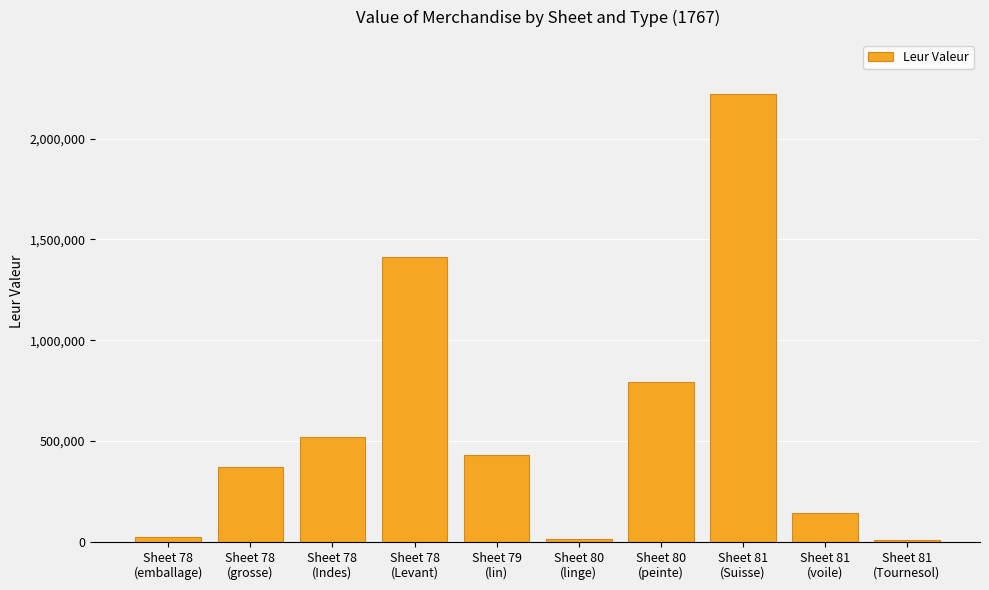

What is the difference between the second highest and second lowest values?

1402146